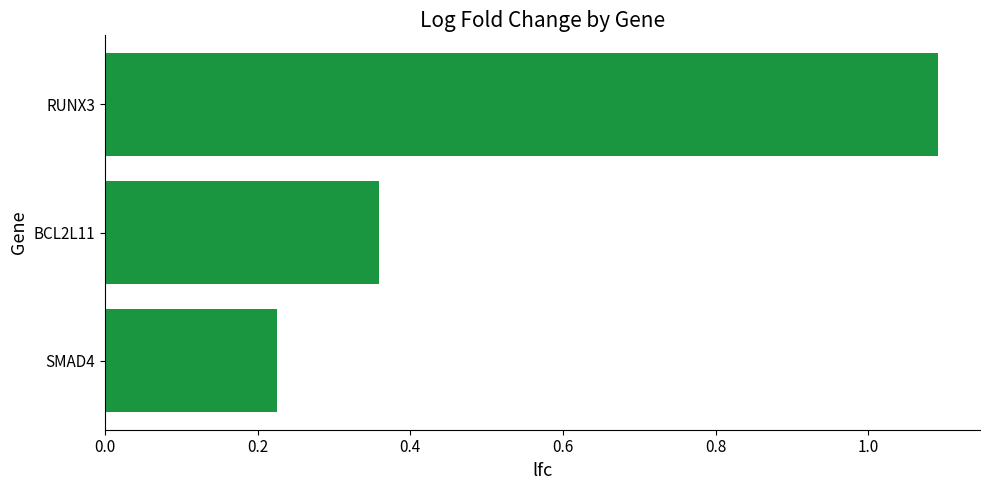

How many values are between 0 and 1?

2